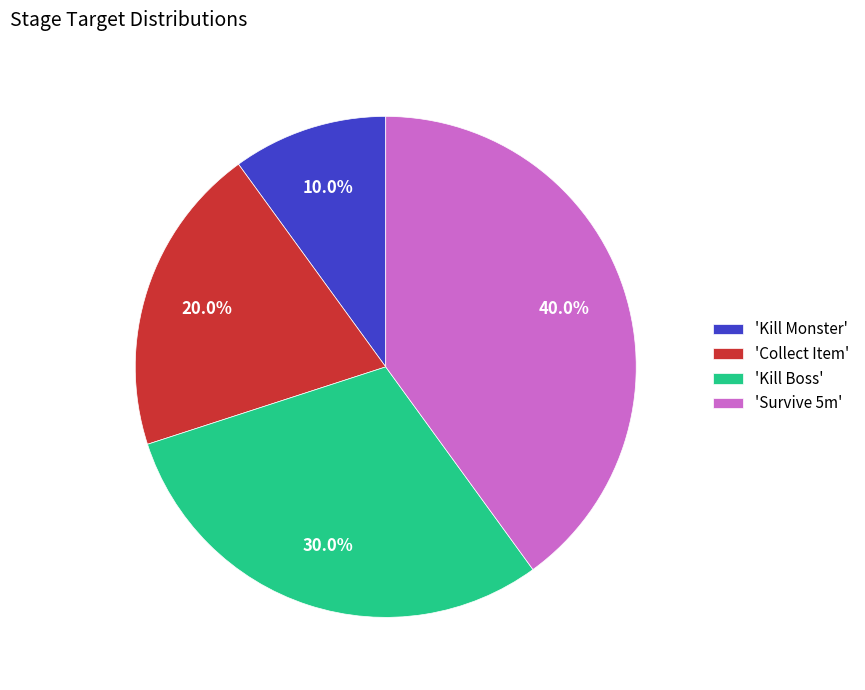

How many segments does this pie chart have?

4